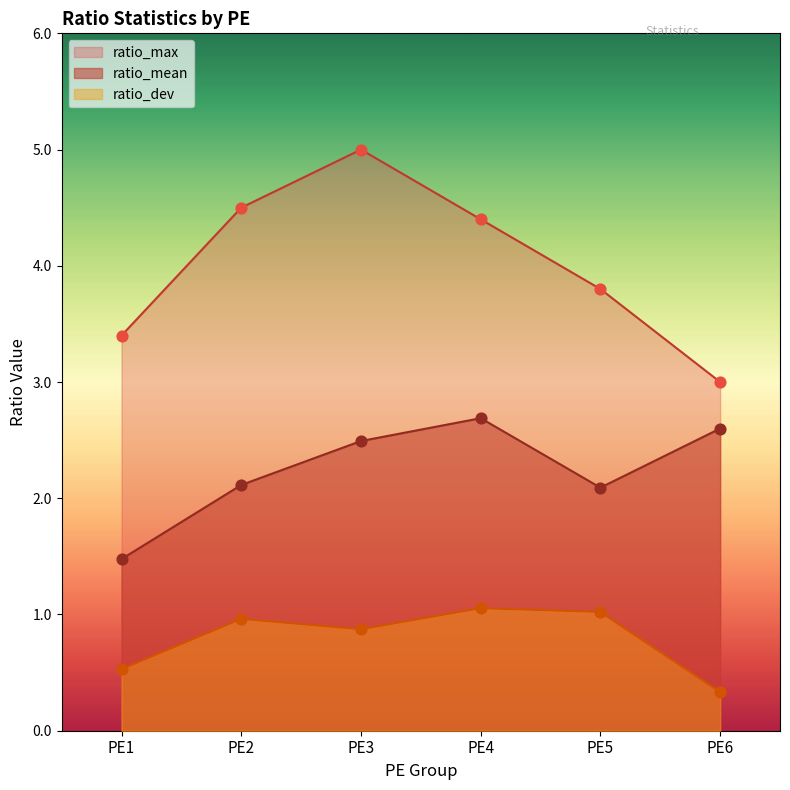

At how many categories does at least one series exceed 1?

6